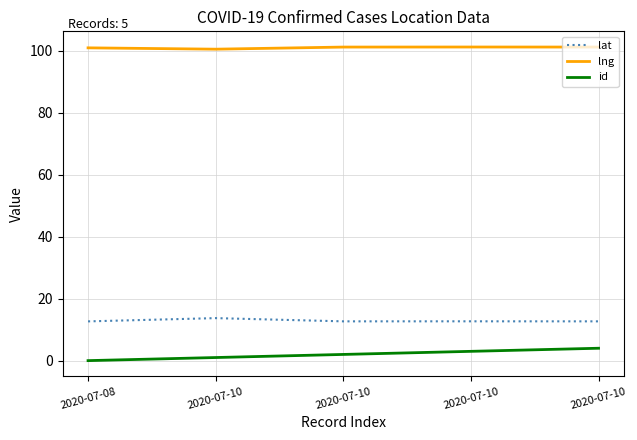

How many lines are shown in the chart?

3